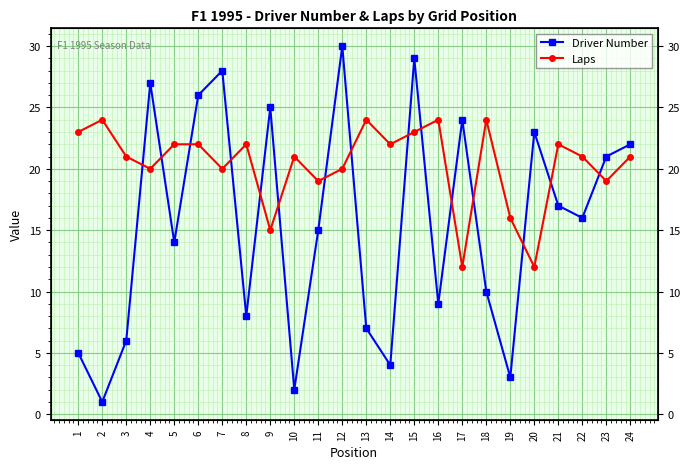

How many lines are shown in the chart?

2